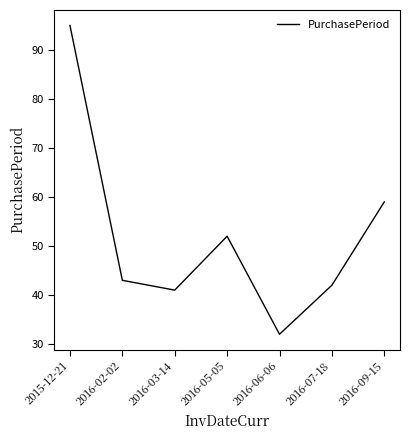

What position from the left is 2016-03-14?

3